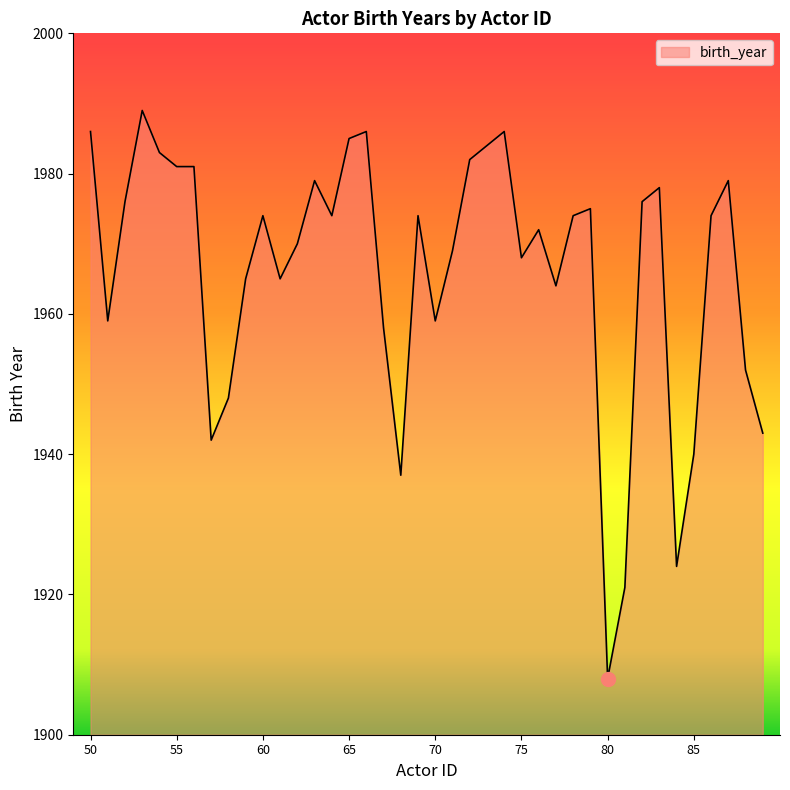

What is the average value?

1966